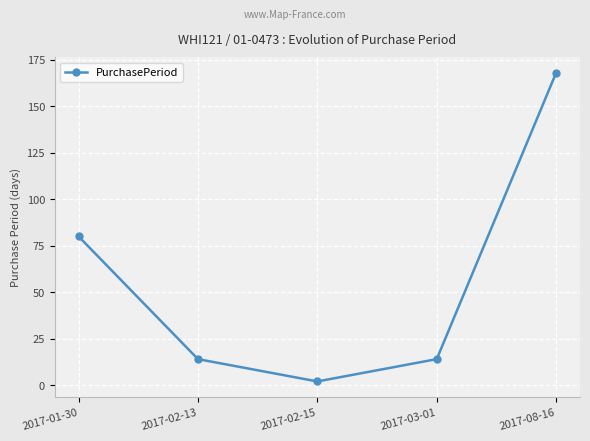

What is the label of the 4th point from the right?

2017-02-13